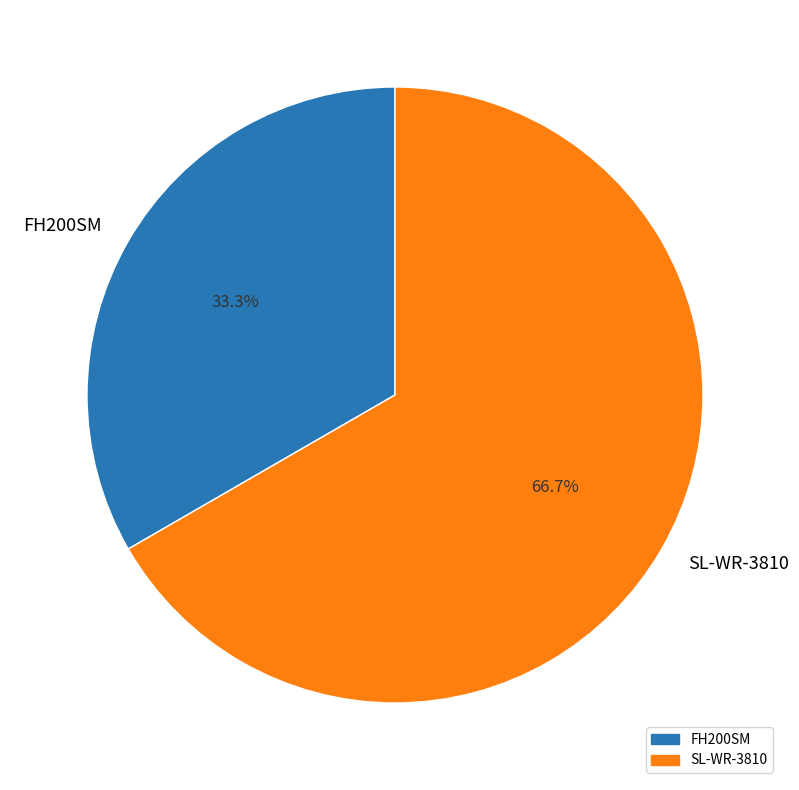

Which category accounts for the majority?

SL-WR-3810